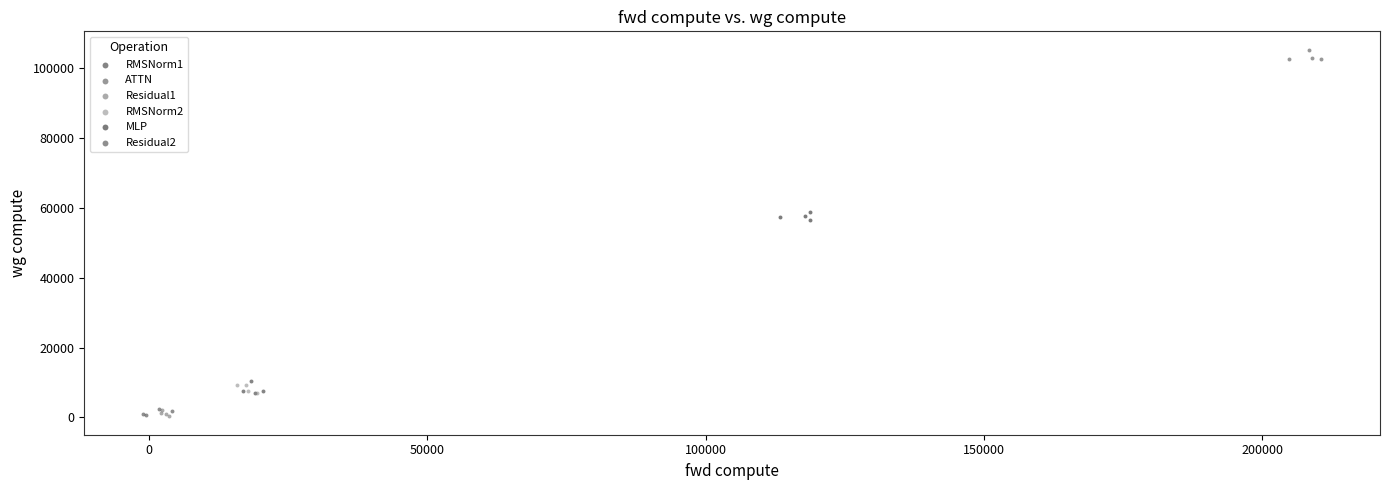

Which series contains the highest Y value?

ATTN